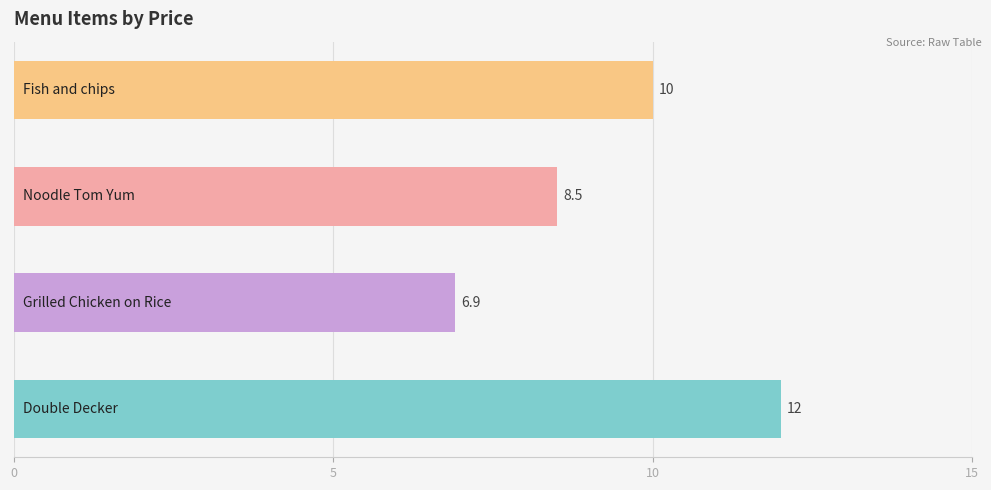

What is the minimum value shown in the chart?

6.9